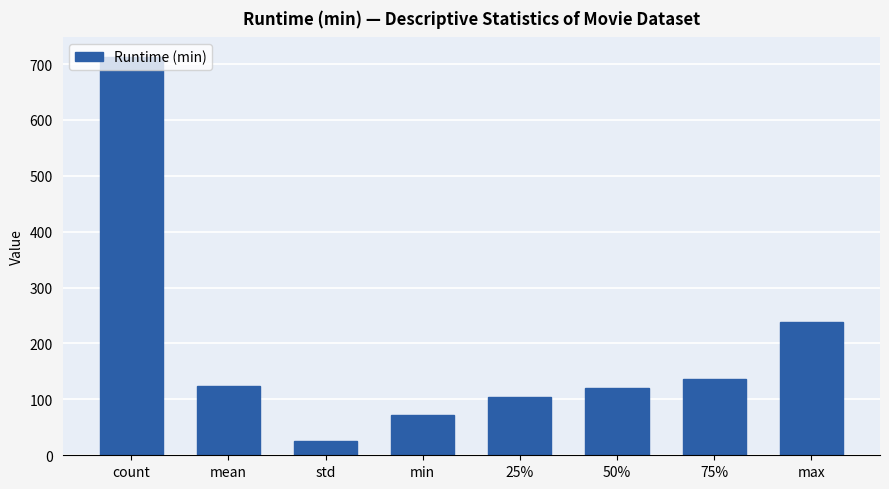

Where does the data first go above 123?

count